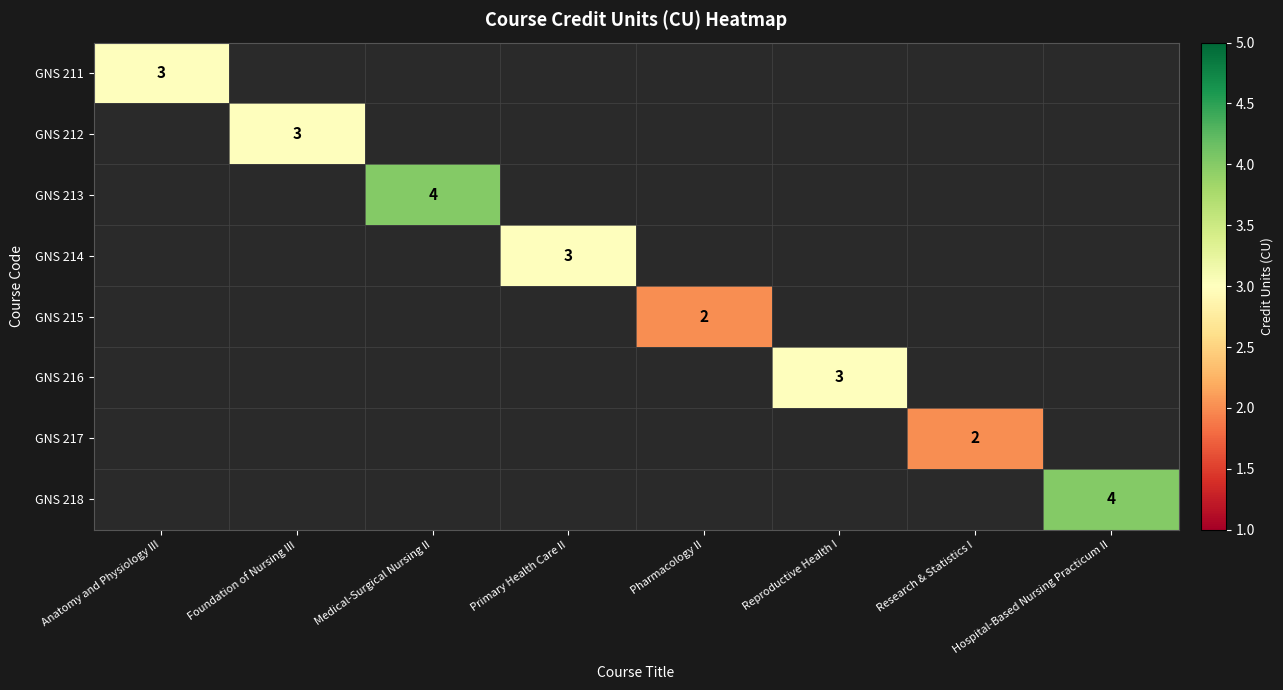

Between Research & Statistics I and Foundation of Nursing III, which is larger?

Foundation of Nursing III